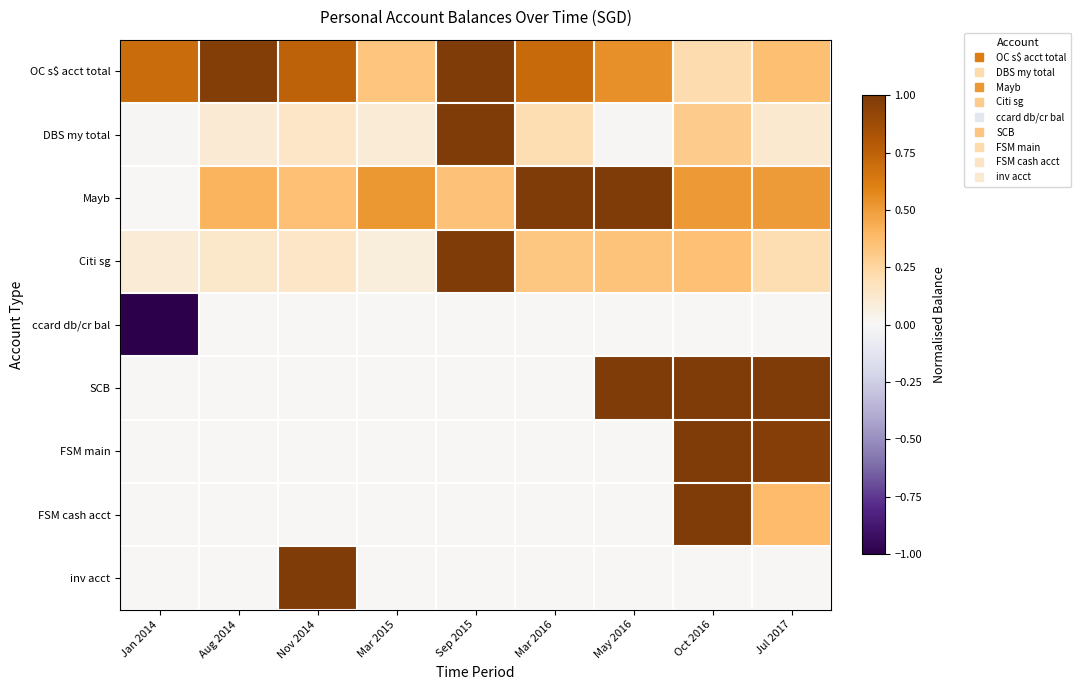

Count the number of categories in the chart.

9